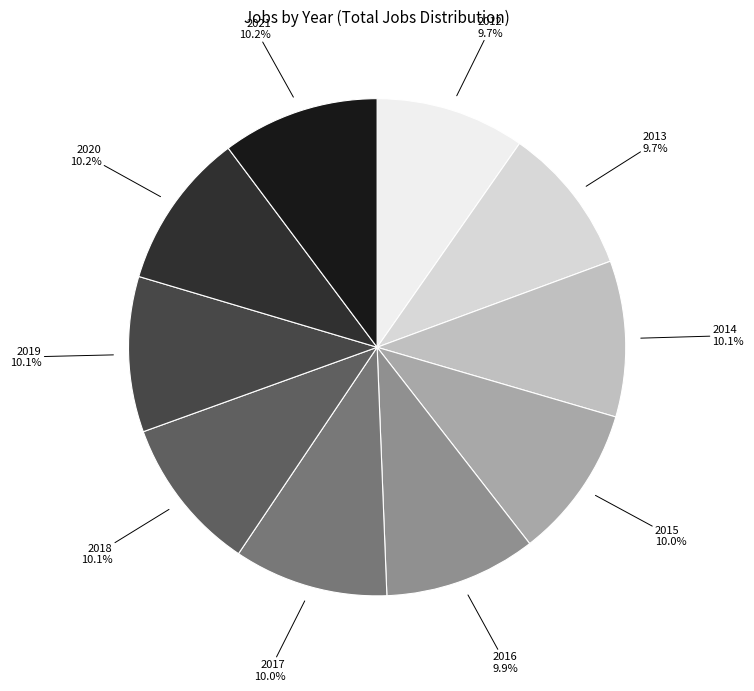

What is the ratio of the value at 2017 to the value at 2012?

1.0